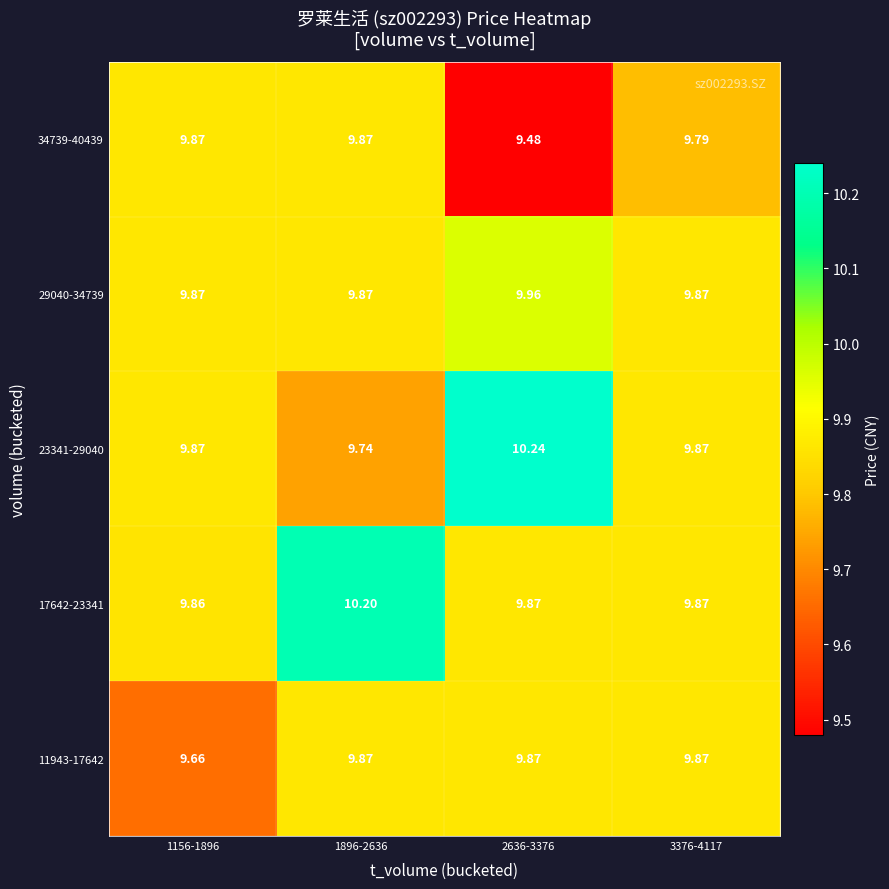

How many data points does each series have?

4